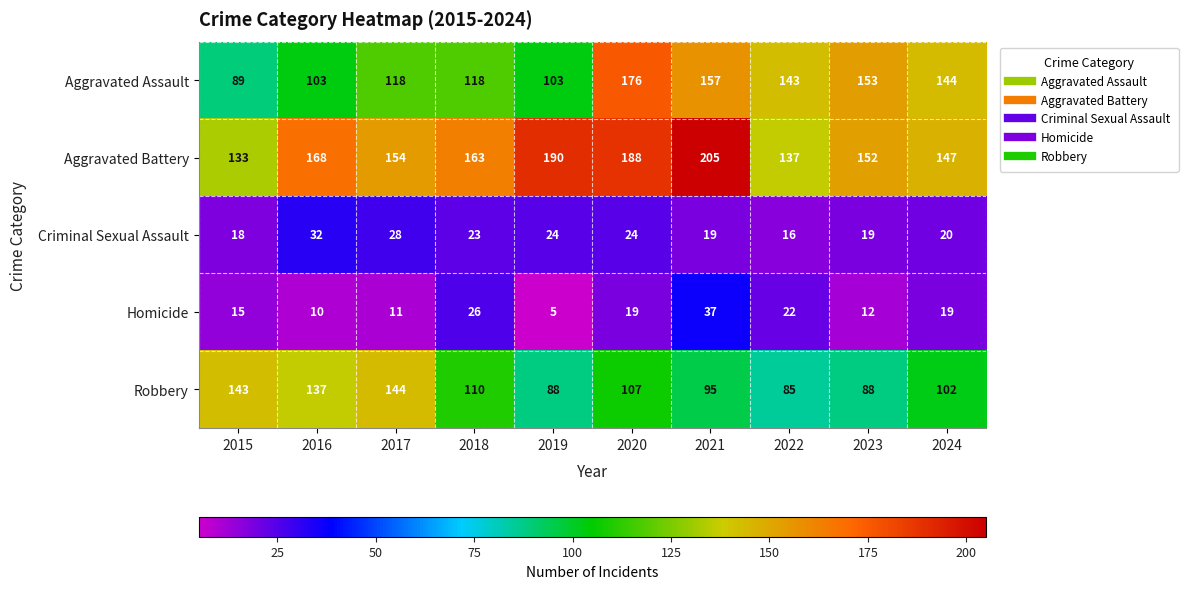

Which series has the largest total across all categories?

Aggravated Battery